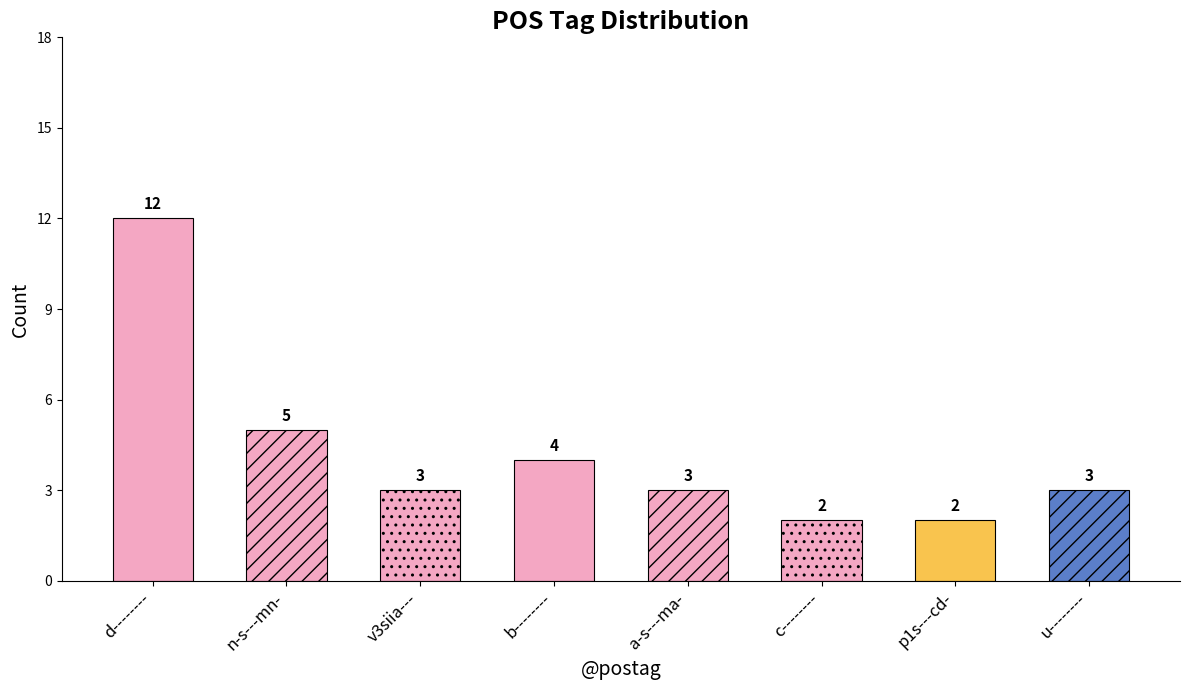

What is the minimum value shown in the chart?

2